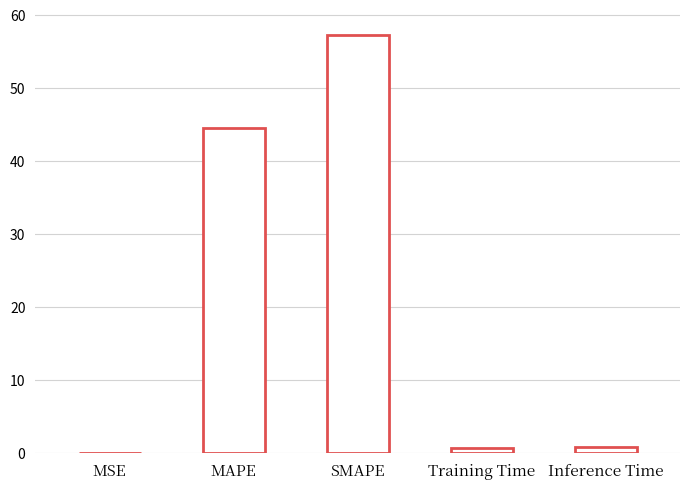

What is the average value?

20.6